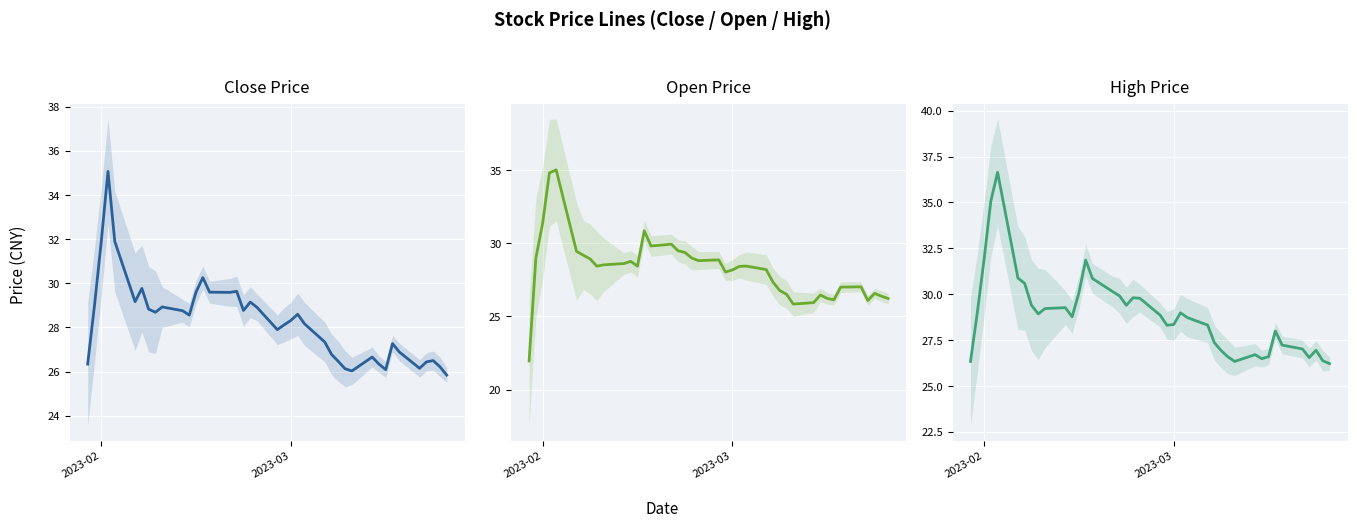

Which category has the lowest value across all series?

2023-02